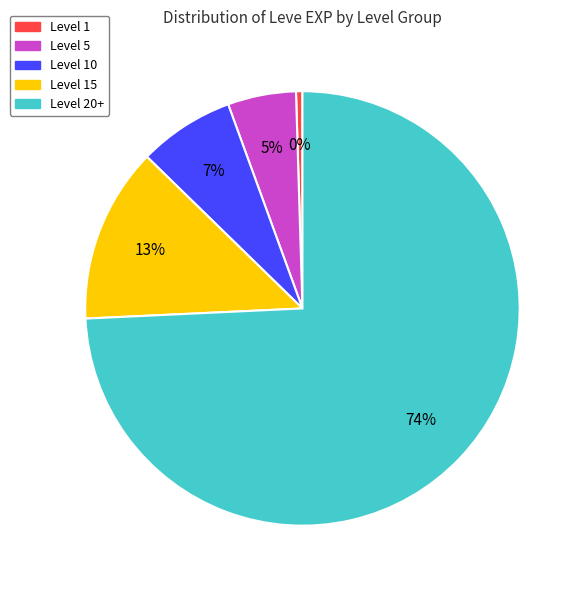

Is there any slice that represents more than half of the pie?

Yes